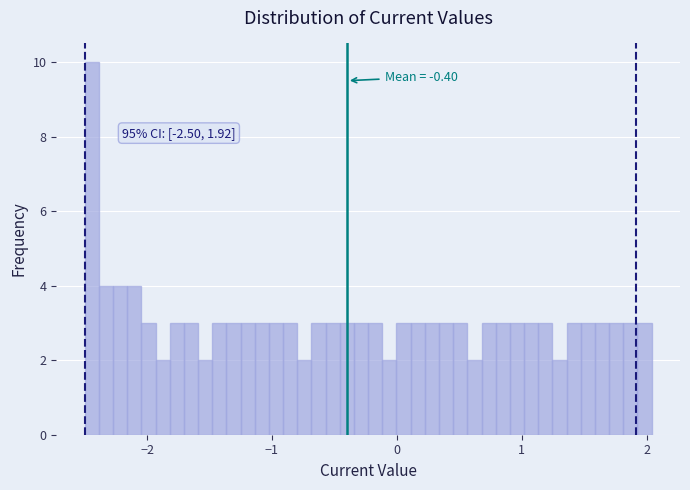

Around what value on the x-axis is the tallest bar? Give the approximate position of its centre, as read against the axis.

-2.4